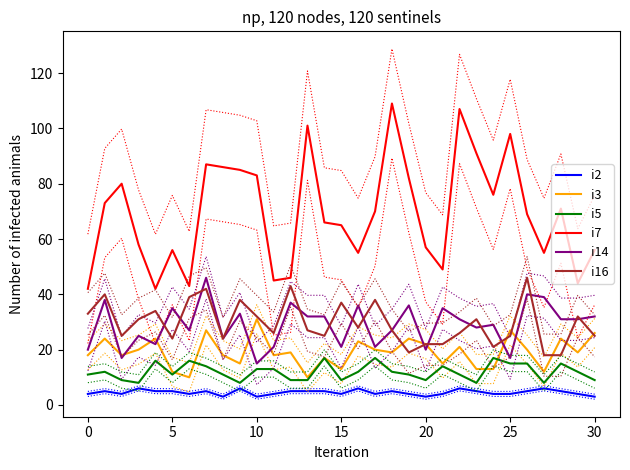

What is the average value of the i2 series?

5